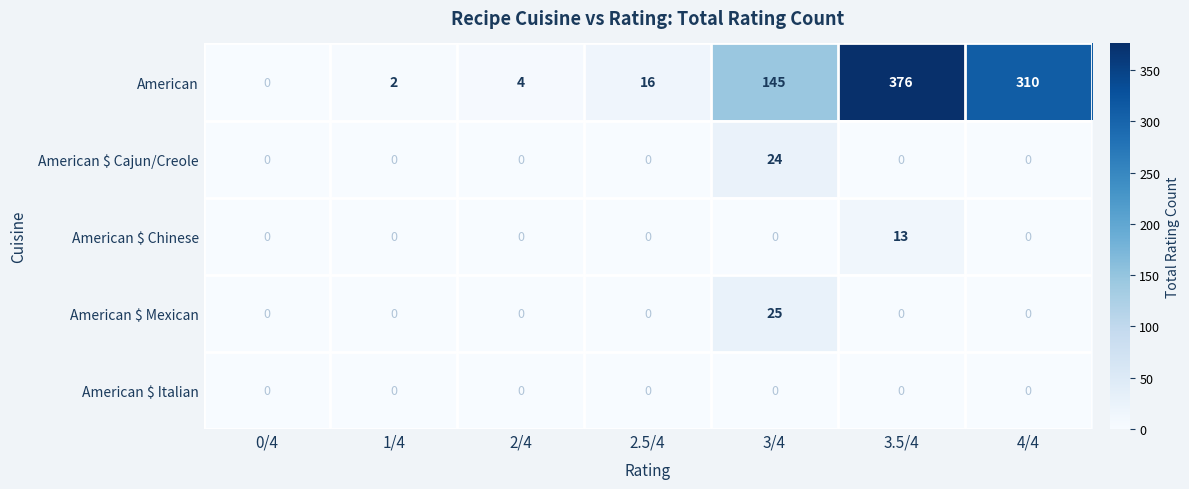

At which category is the sum across all series the highest?

3.5/4